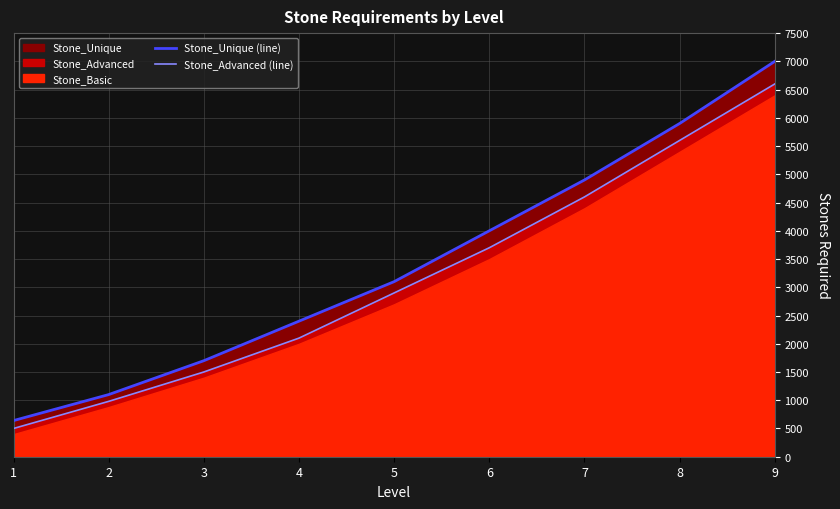

Does the chart display data point markers on the line(s)?

No